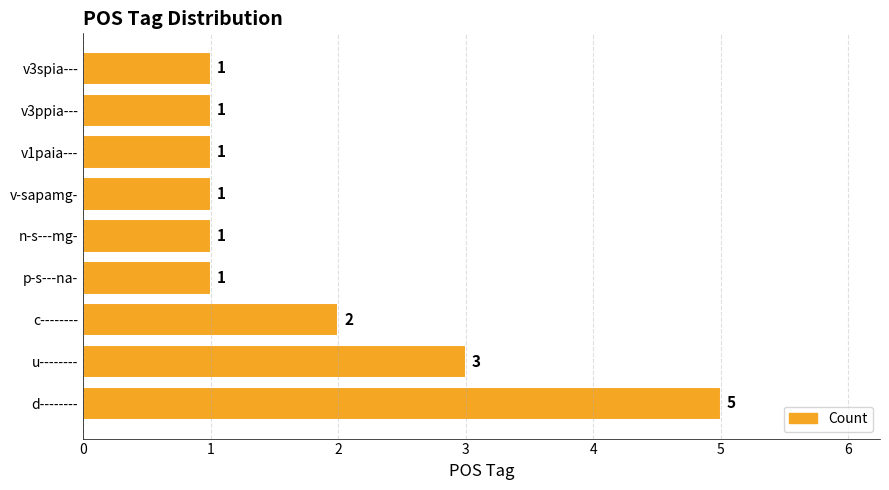

The value at u-------- is 3. True or false?

True